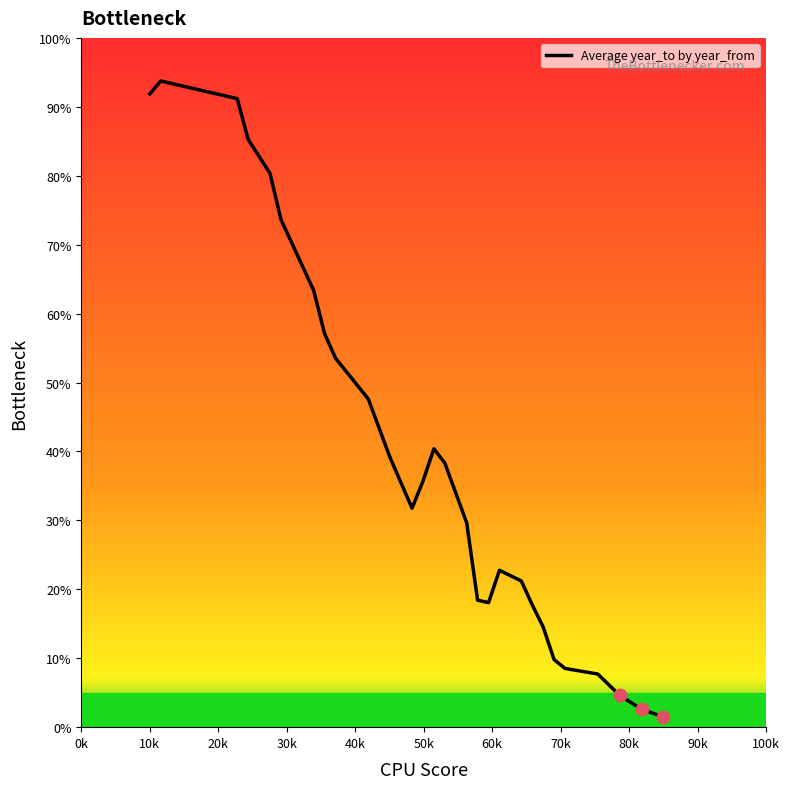

What is the difference between the maximum and minimum values?

92.3